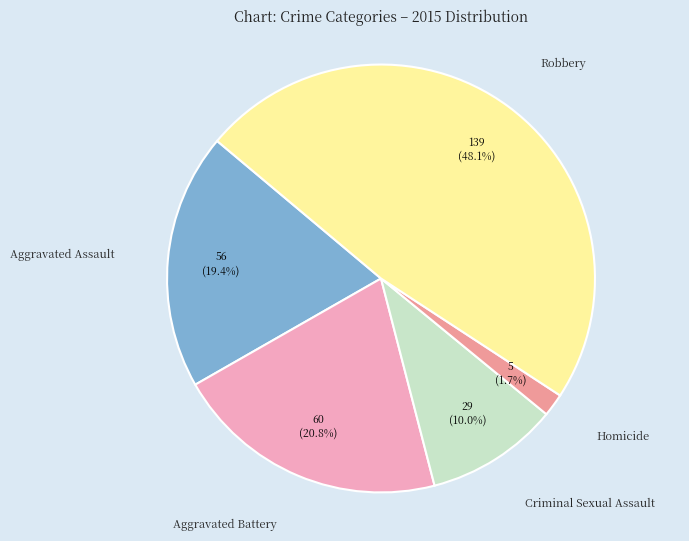

What is the ratio of the value at Homicide to the value at Aggravated Battery?

0.1